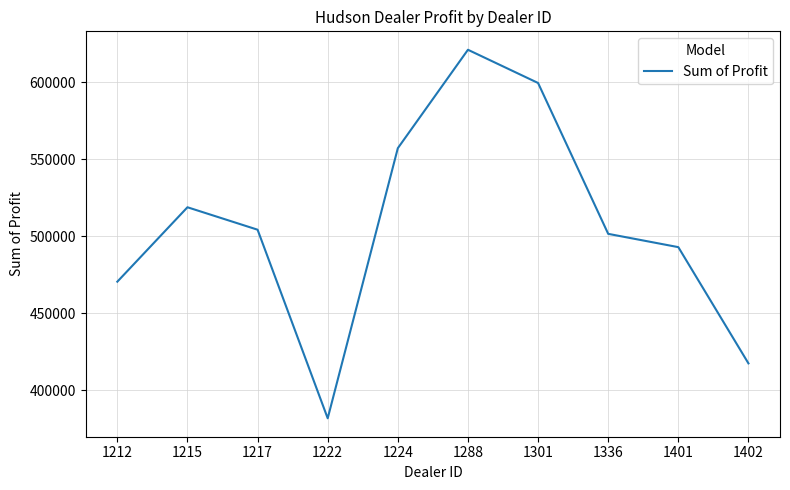

How many interior local valleys (lower than both neighbors) does the data have?

1